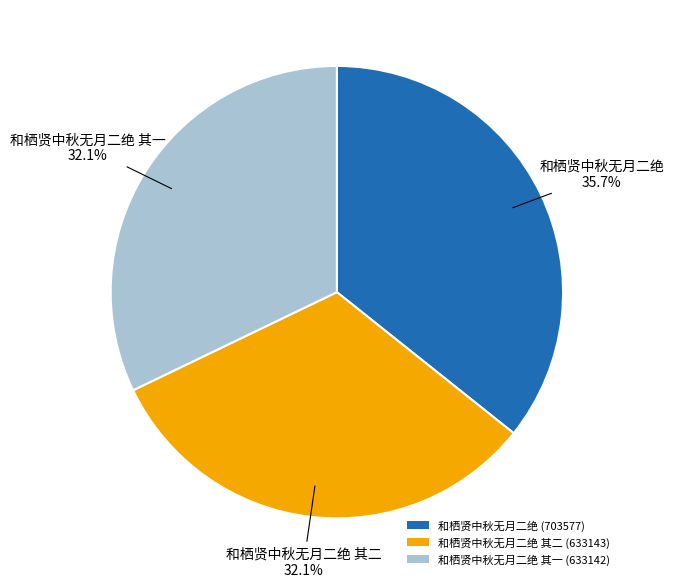

To the nearest percent, what is the difference between the largest and smallest slice percentages?

4%